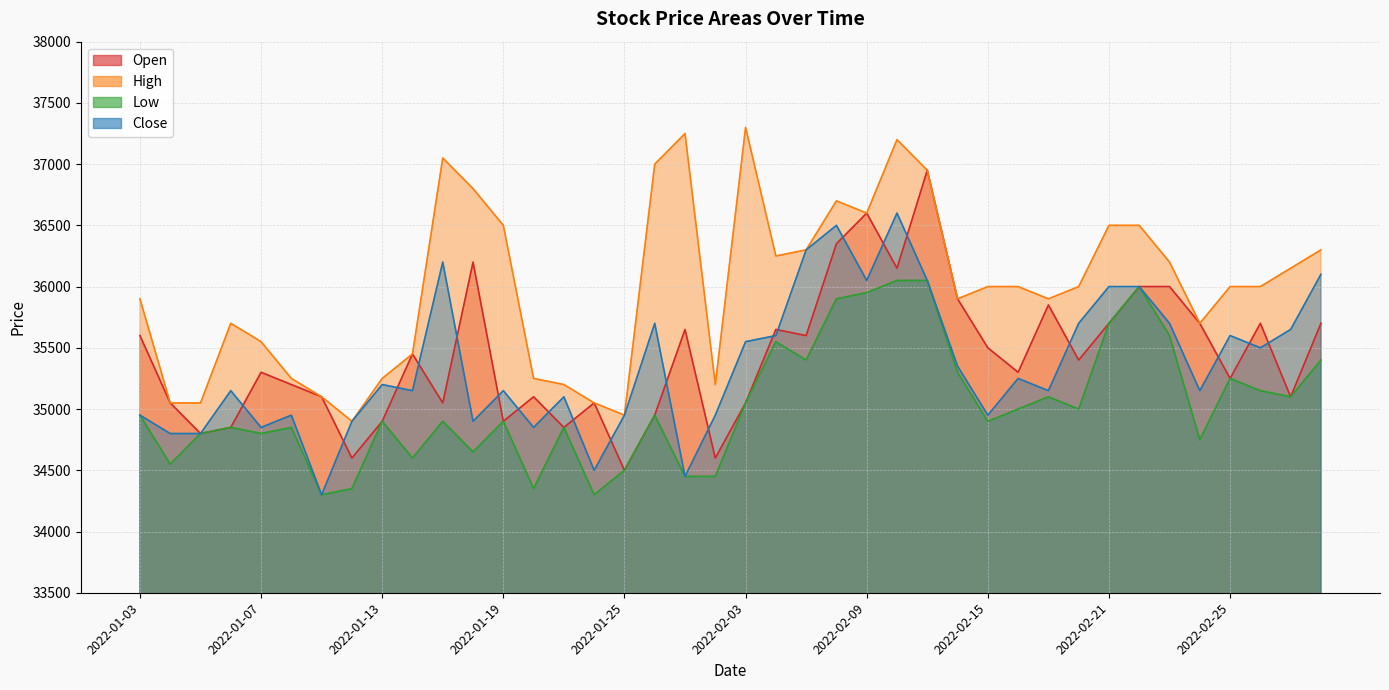

In Low, how many points are higher than both neighbors (excluding endpoints)?

11